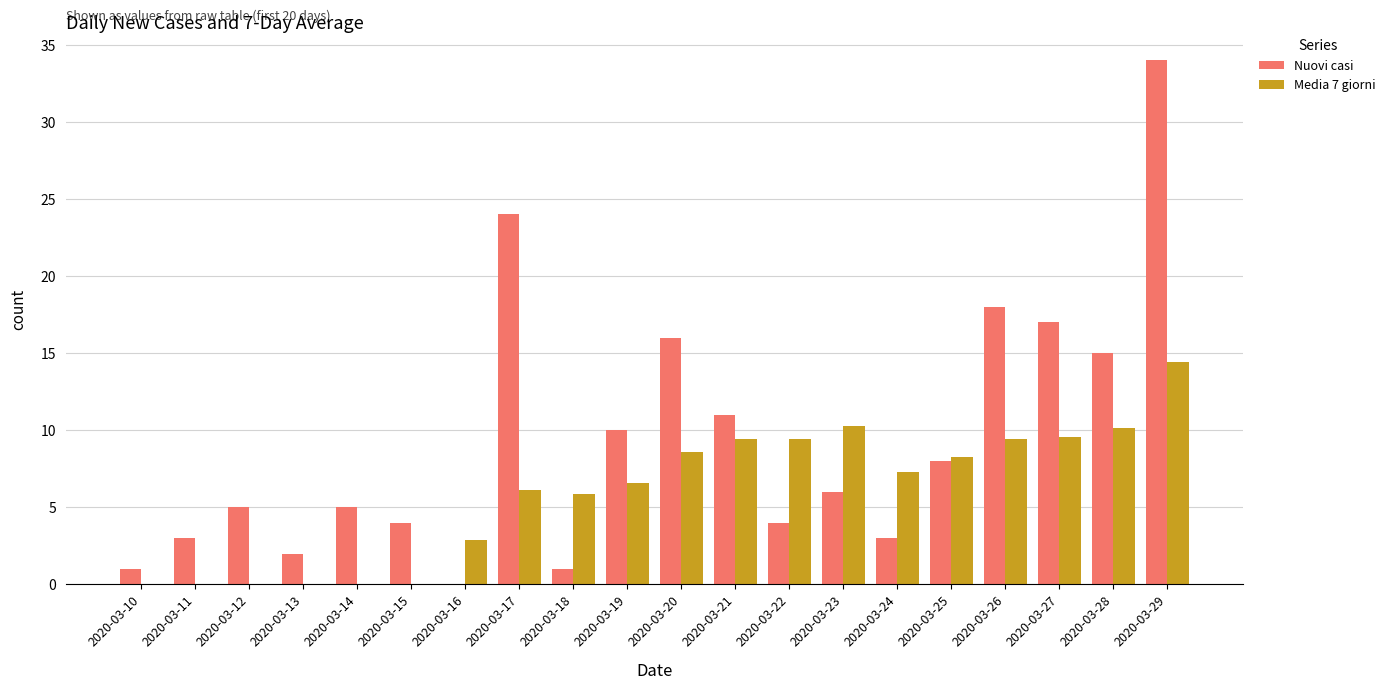

Reading right to left, what are all the values shown in this chart?

Nuovi casi: 34.0	15.0	17.0	18.0	8.0	3.0	6.0	4.0	11.0	16.0	10.0	1.0	24.0	0.0	4.0	5.0	2.0	5.0	3.0	1.0
Media 7 giorni: 14.4	10.1	9.6	9.4	8.3	7.3	10.3	9.4	9.4	8.6	6.6	5.9	6.1	2.9	0.0	0.0	0.0	0.0	0.0	0.0